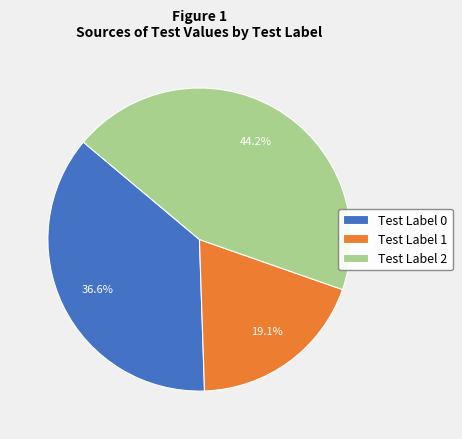

What is the ratio of the value at Test Label 1 to the value at Test Label 2?

0.4